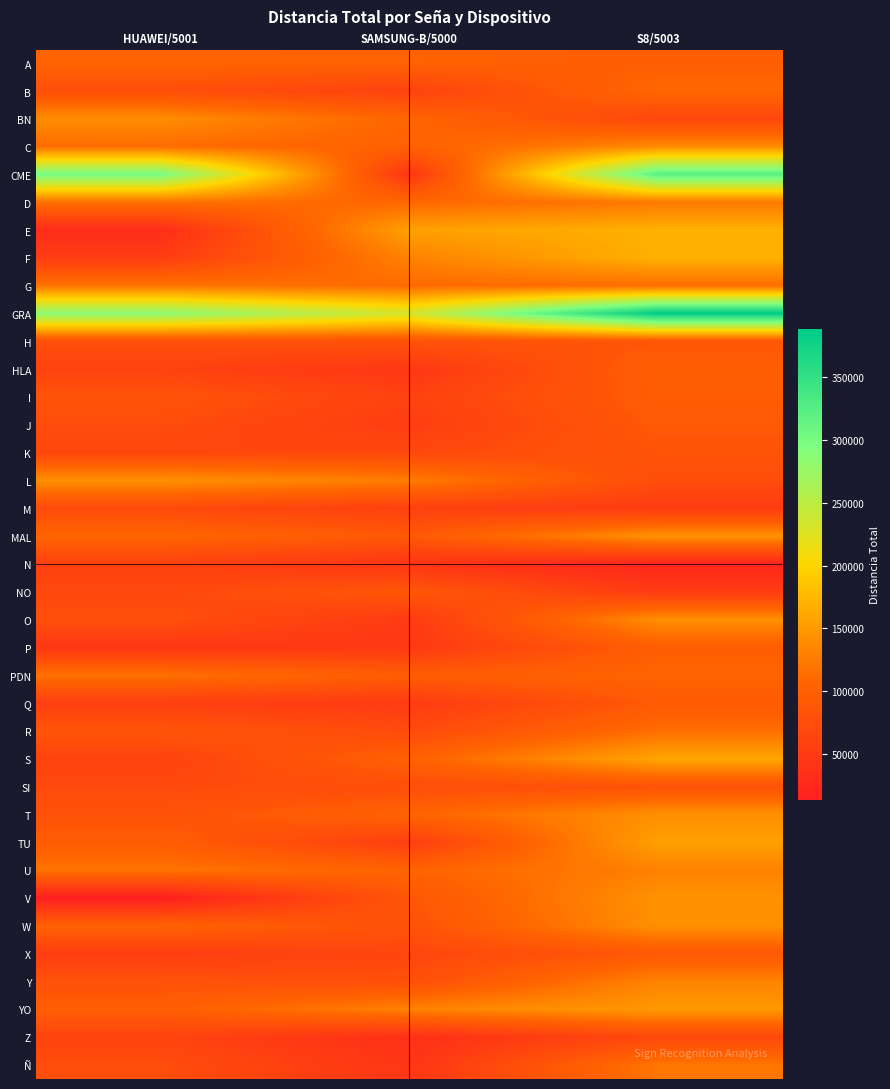

What is the spread (max minus min) of values at HUAWEI/5001?

288164.4